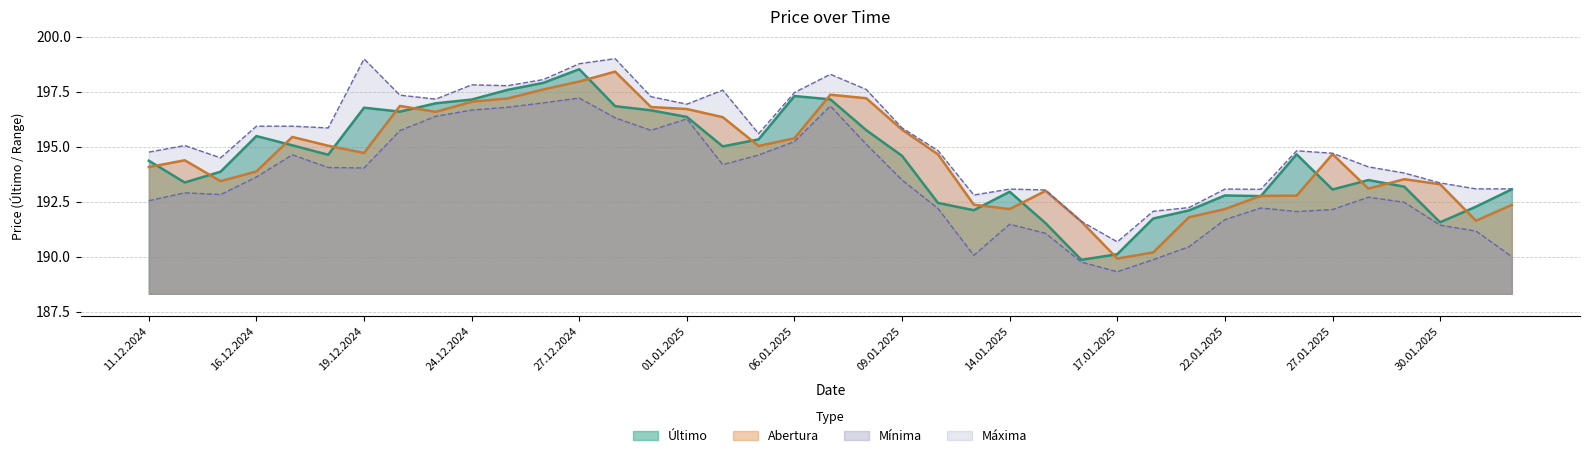

How many interior local valleys does the Mínima series have?

7